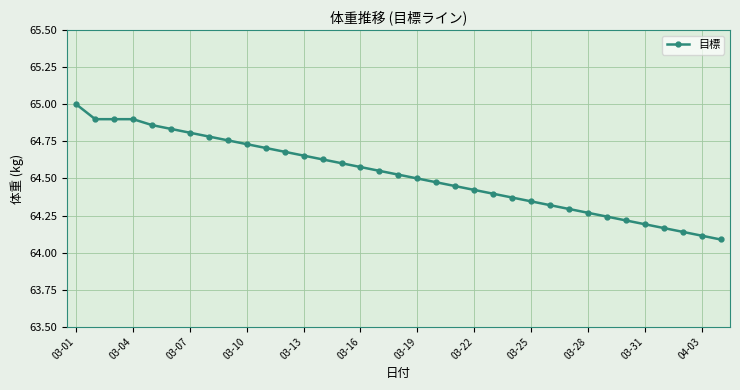

What is the difference between the second highest and second lowest values?

0.8